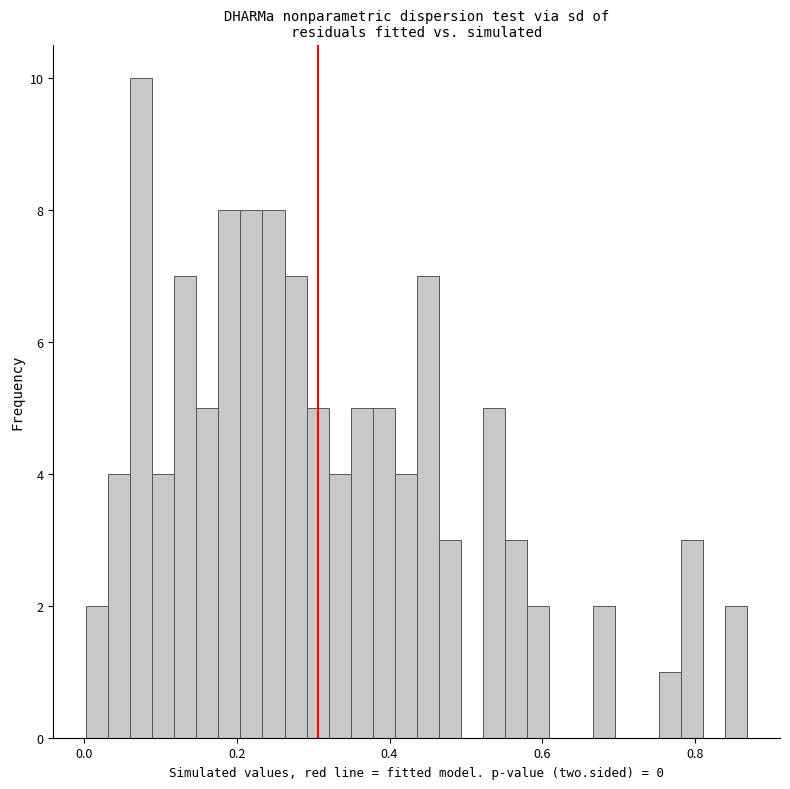

Read against the x-axis, roughly where is the centre of the tallest bar?

0.08